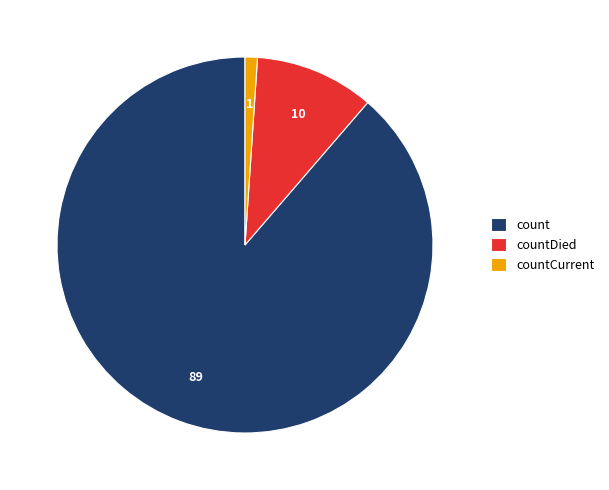

Do count and countCurrent together represent more than half of the pie?

Yes